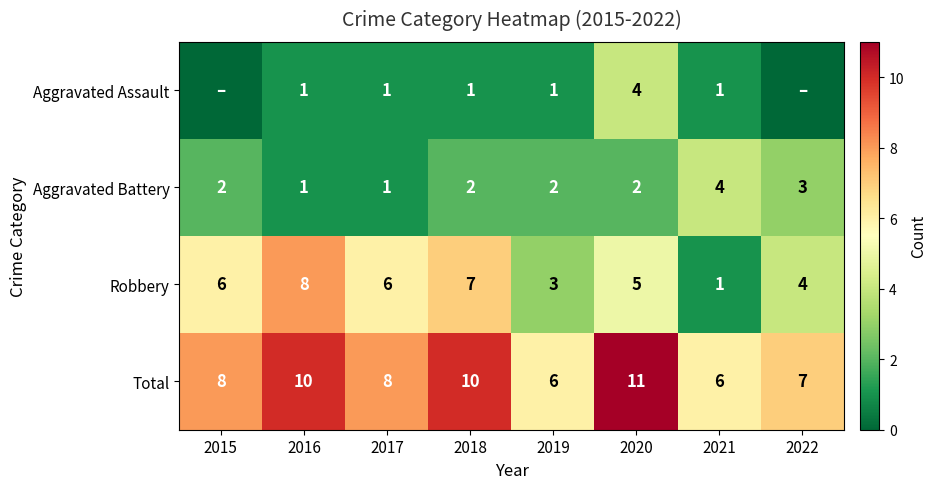

True or false: Robbery has a value of 11 at 2016.

False